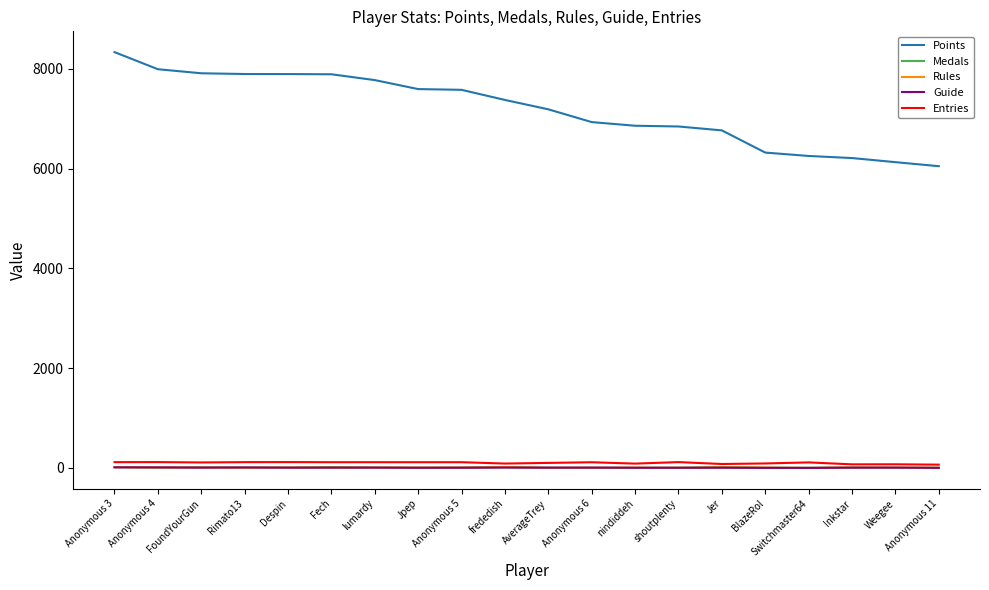

The value of Points at Anonymous 3 is 5524. True or false?

False